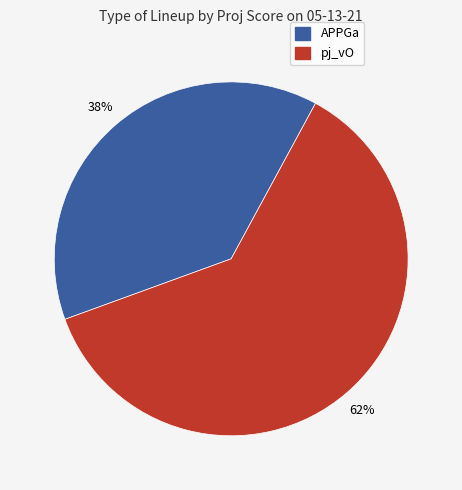

How many segments does this pie chart have?

2